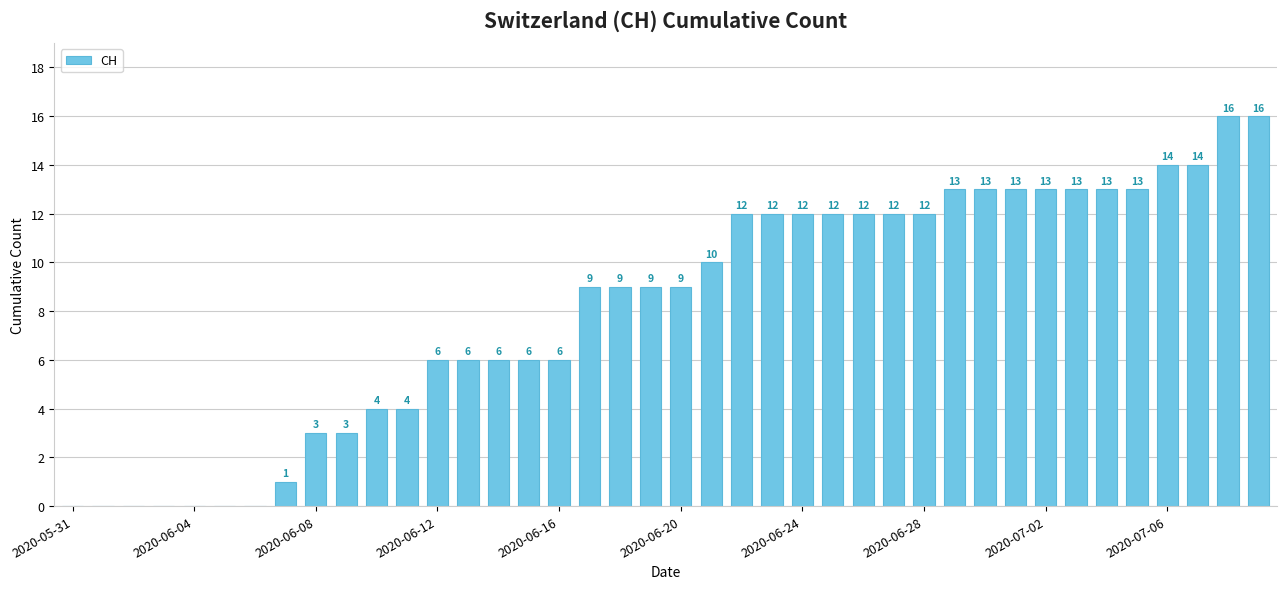

What is the maximum value shown in the chart?

16